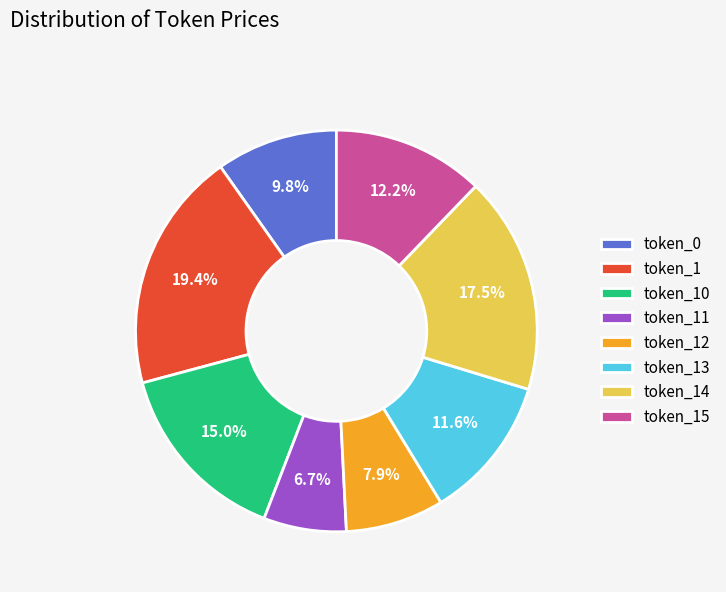

To the nearest percent, what is the average slice percentage?

12%